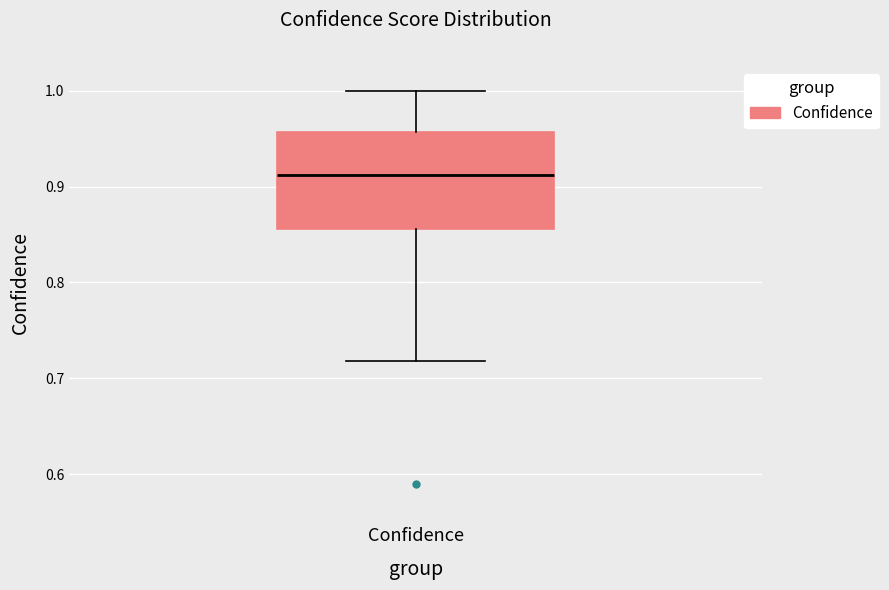

Where is the lower edge of the box for Confidence on the y-axis? The values are not printed on the chart, so give them approximately, as read against the axis.

0.86